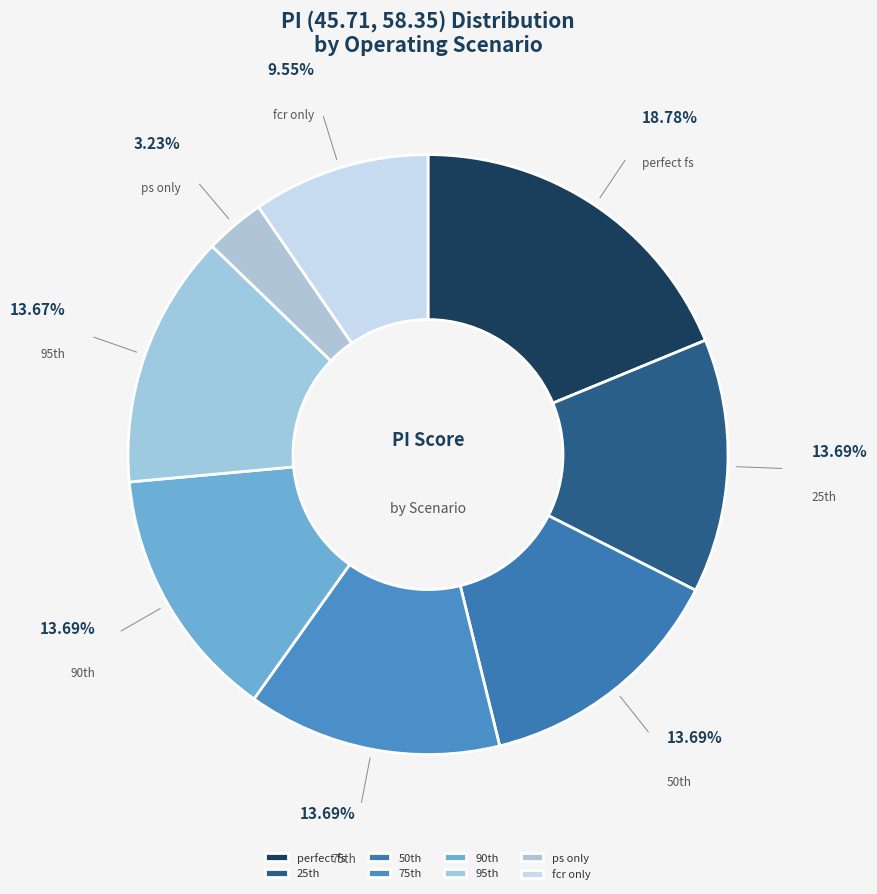

To the nearest percent, what is the difference between the largest and smallest slice percentages?

16%